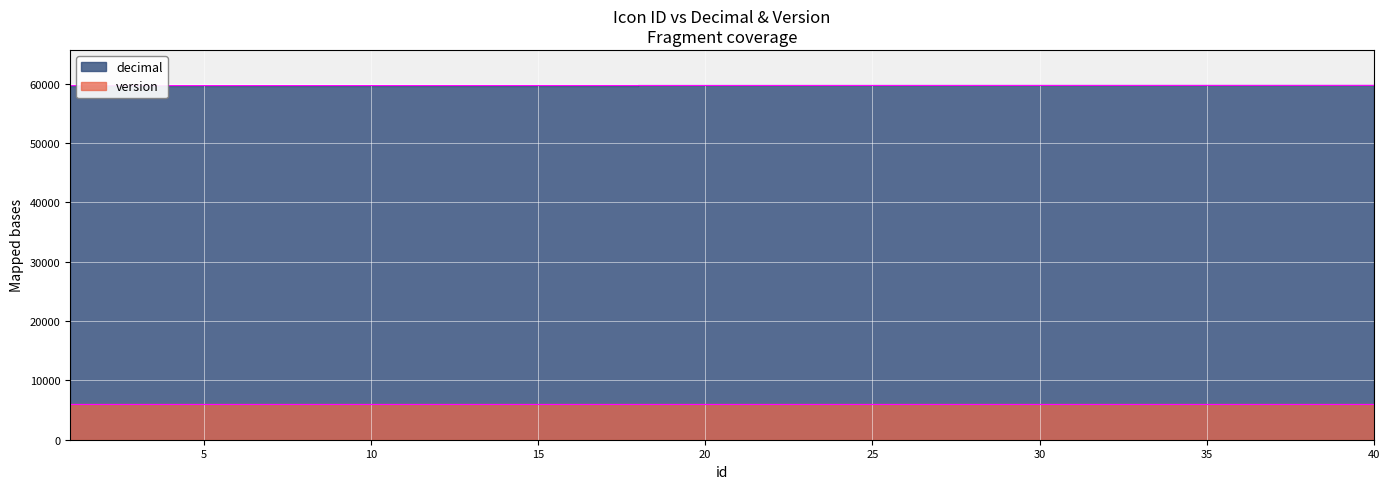

Count the number of categories in the chart.

40